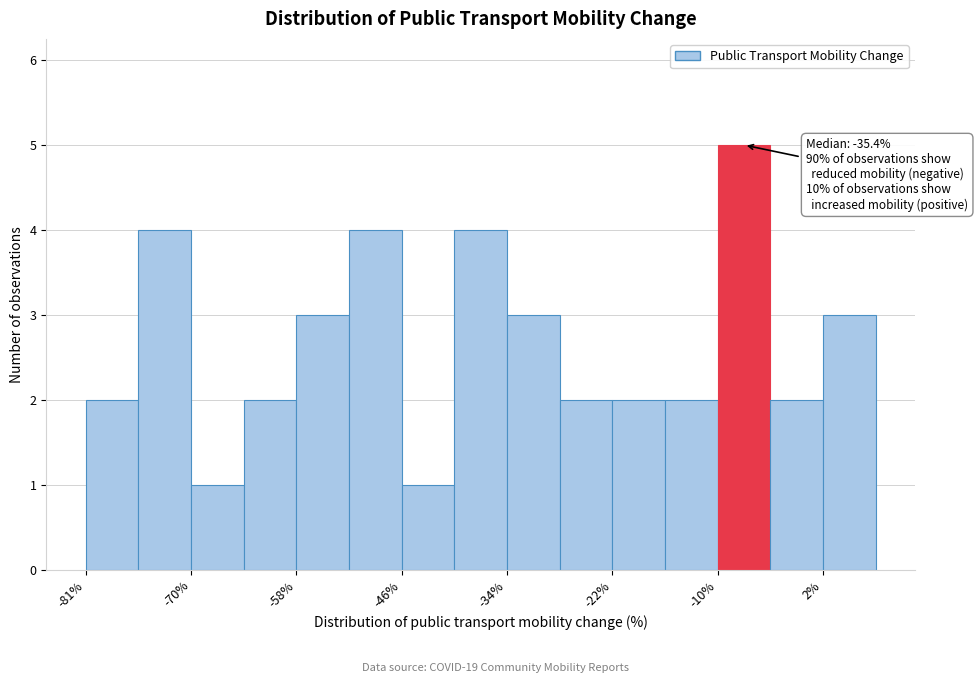

Around what value on the x-axis is the tallest bar? Give the approximate position of its centre, as read against the axis.

-8